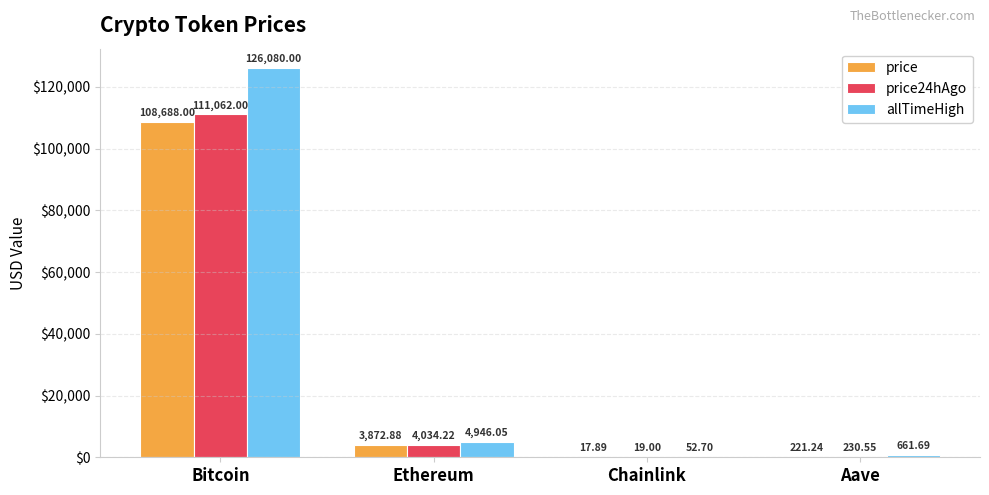

Where is price24hAgo nearest to the value 55540?

Ethereum